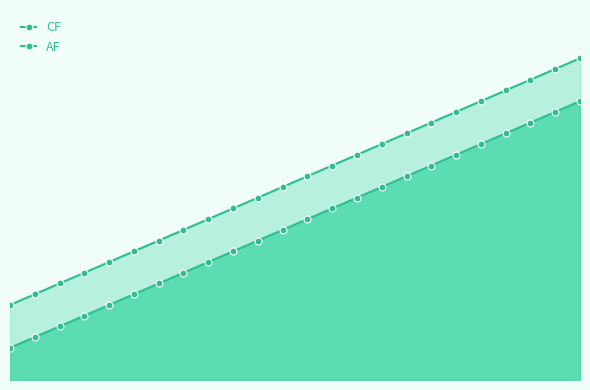

Between 6 and 20, which series saw the biggest shift?

AF